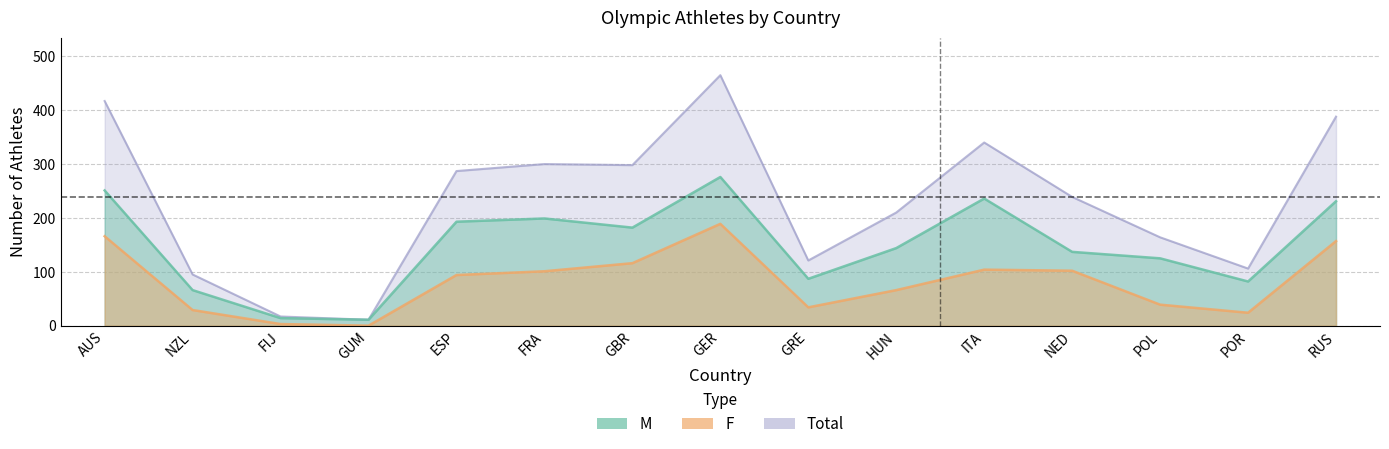

What is the label of the 6th point from the right?

HUN